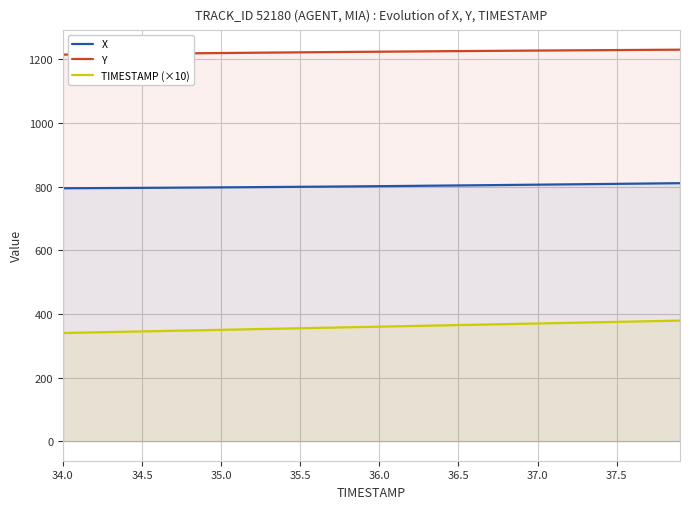

What is the difference between the maximum and minimum values in the TIMESTAMP (×10) series?

39.0